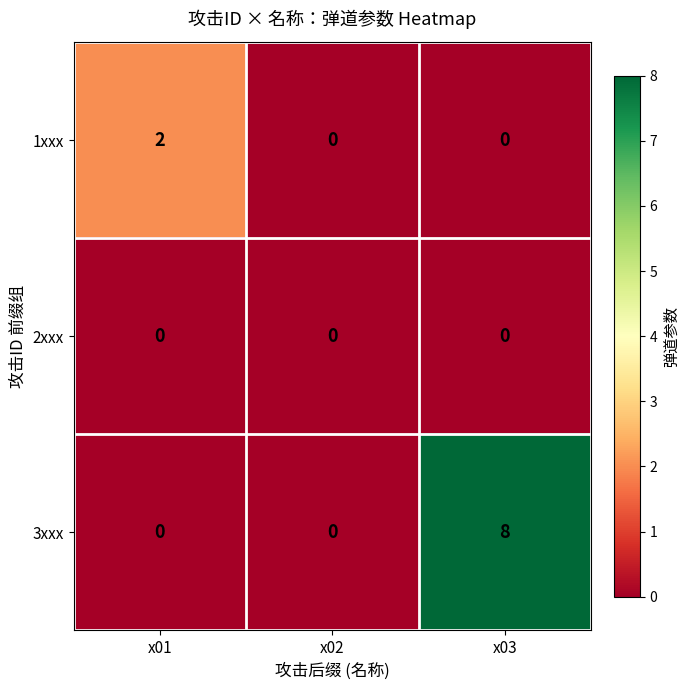

At how many categories does at least one series exceed 7?

1